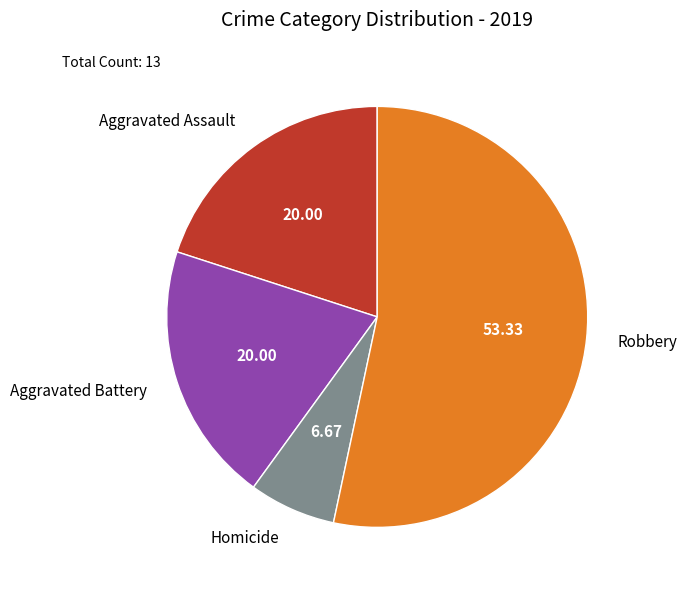

How many slices are in this pie chart?

4